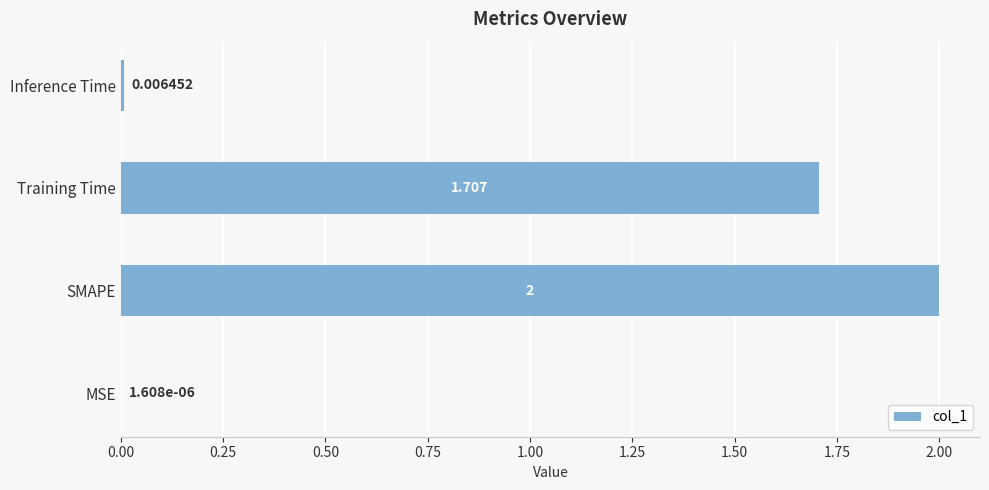

Which has a higher value, SMAPE or Inference Time?

SMAPE